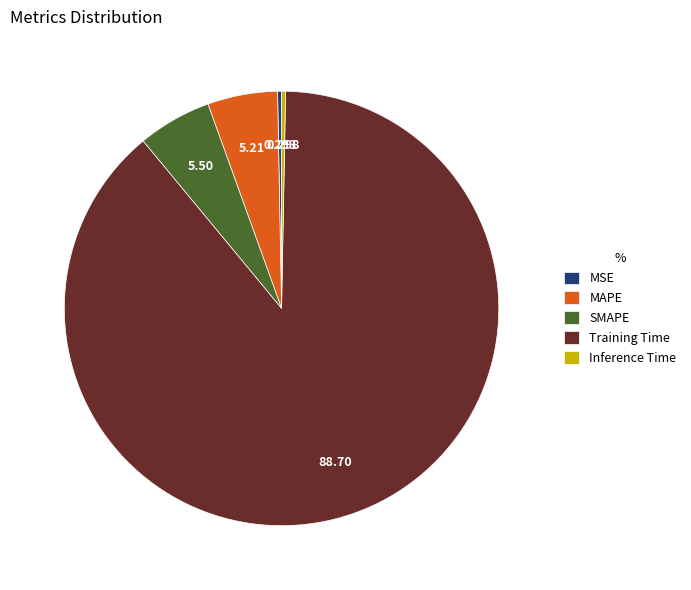

Is there a majority slice in this chart?

Yes